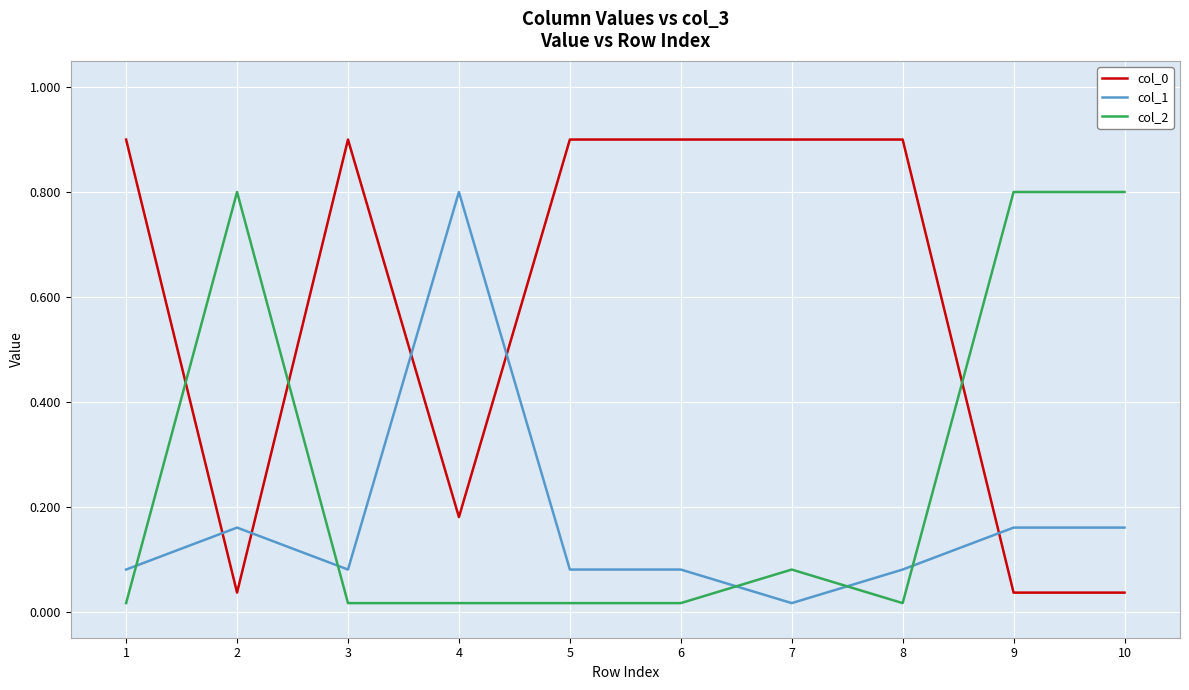

Does the chart have visible grid lines?

Yes